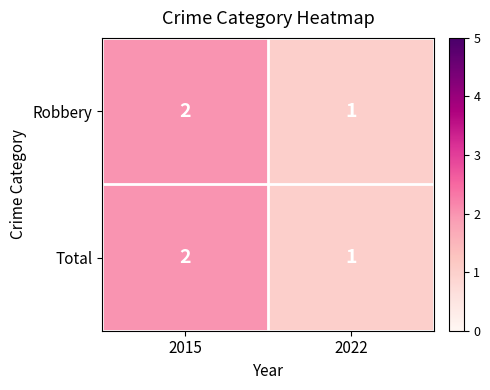

Which label corresponds to the smallest value in the chart?

2022